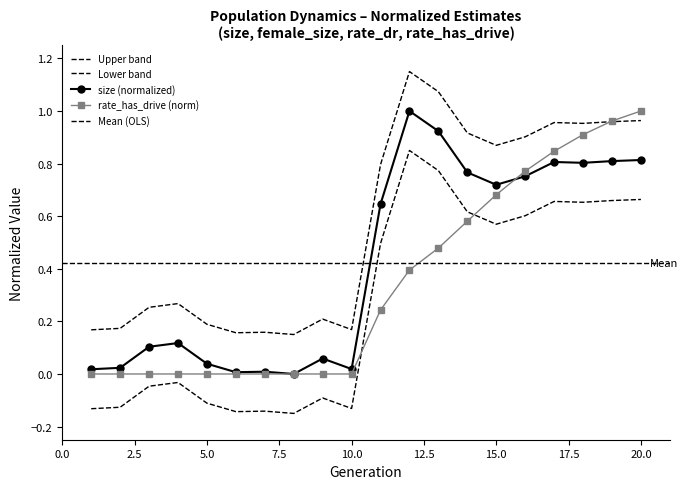

What is the difference between the highest and lowest values at 16?

0.1